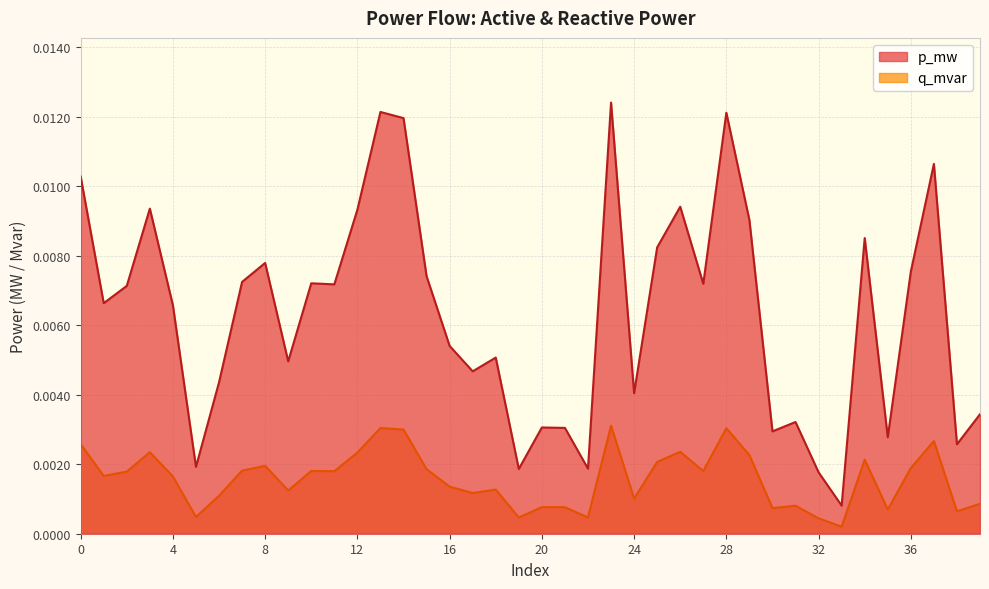

Rank the series by their average value, from highest to lowest.

p_mw, q_mvar